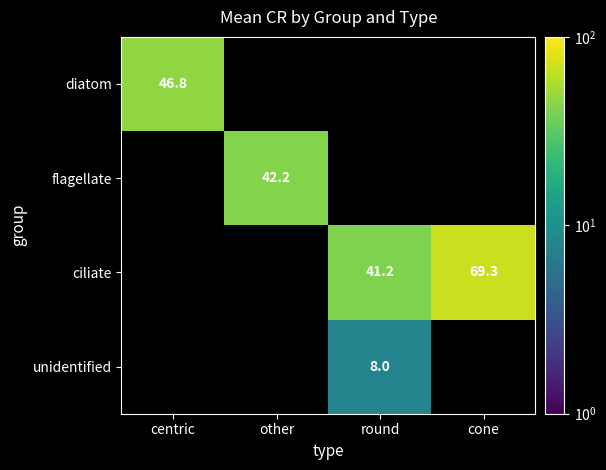

Which label corresponds to the largest value in the chart?

cone